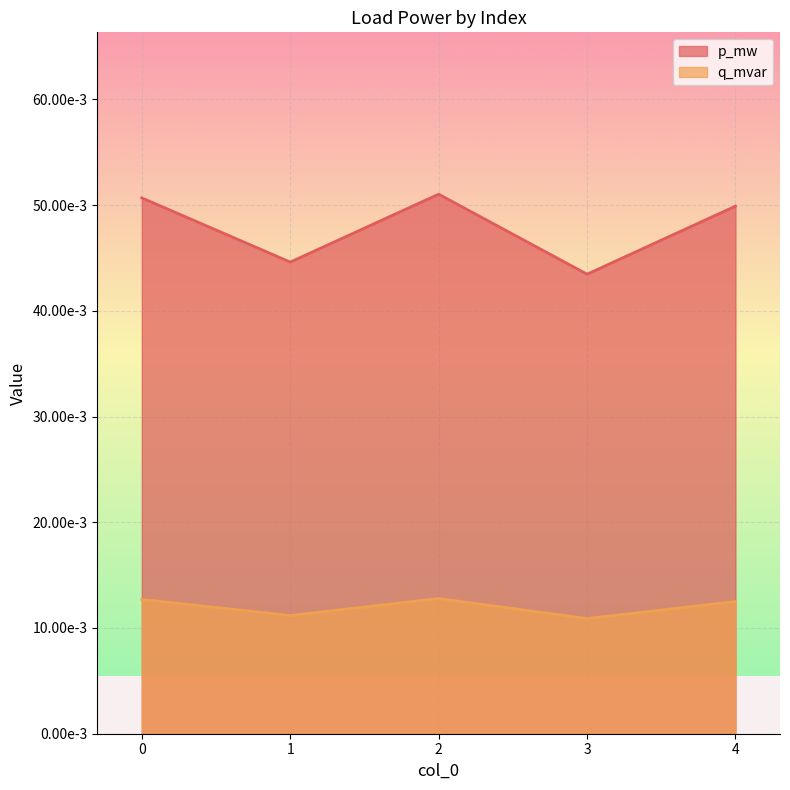

Reading right to left, transcribe all the data shown in this chart.

p_mw: 4=0.0	3=0.0	2=0.1	1=0.0	0=0.1
q_mvar: 4=0.0	3=0.0	2=0.0	1=0.0	0=0.0